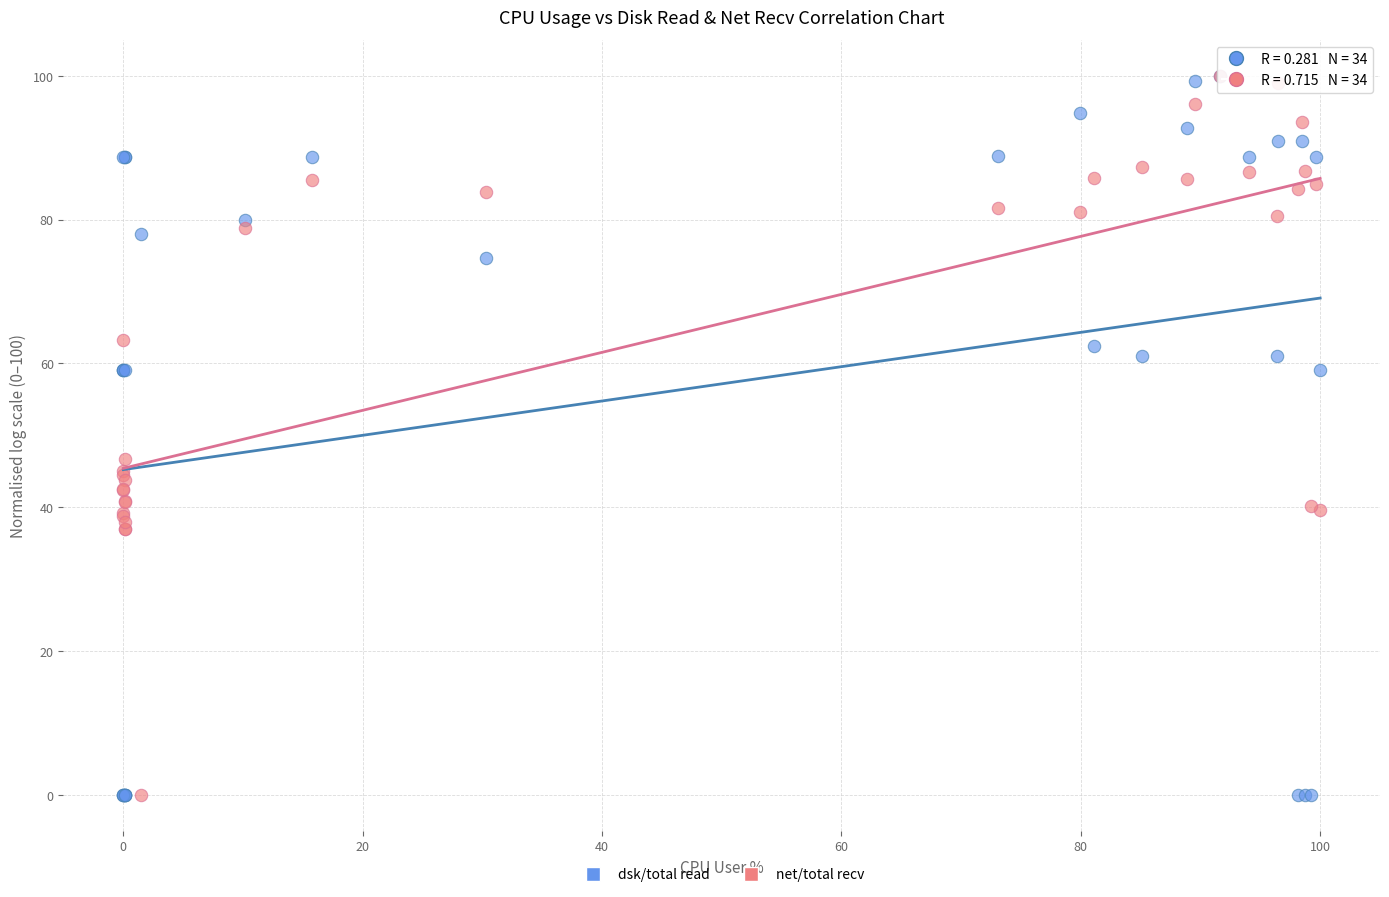

In the dsk/total read series, what Y value is closest to 50?

59.1